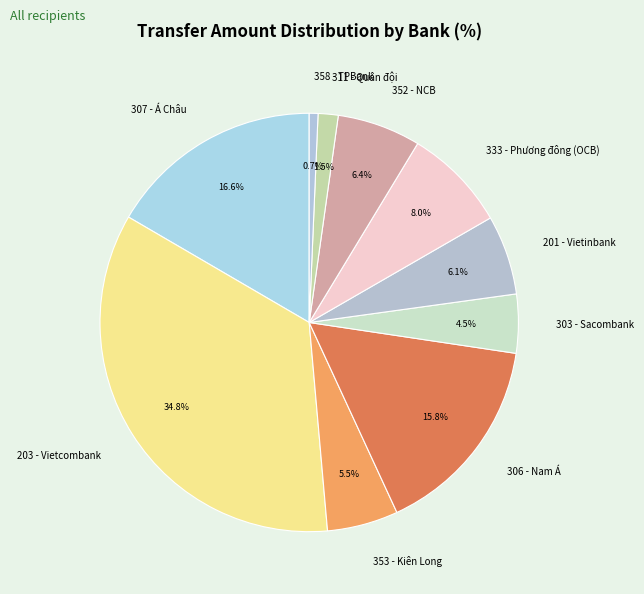

How many segments does this pie chart have?

10